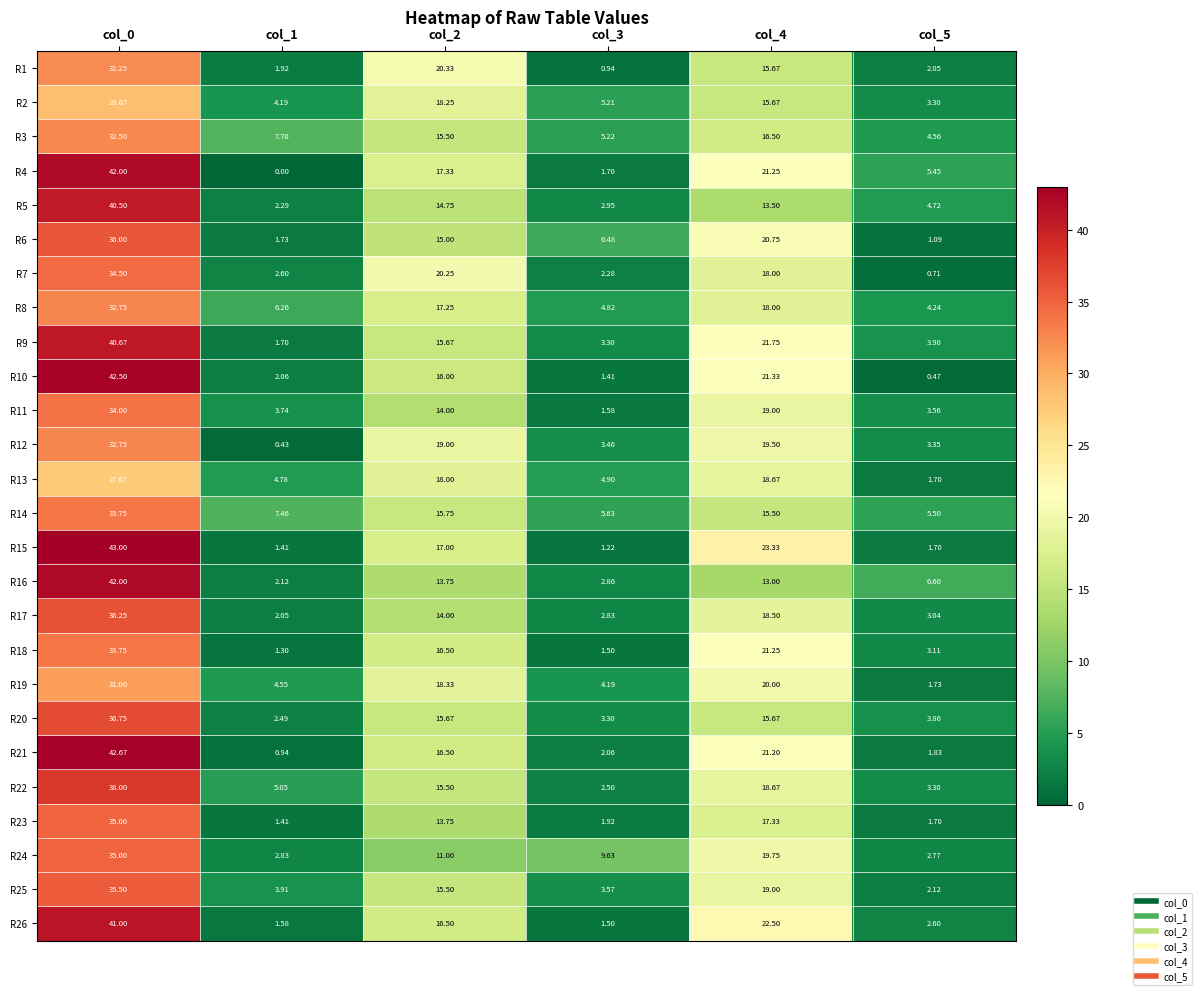

Is the value of R18 at col_2 greater than the value of R17 at col_3?

Yes